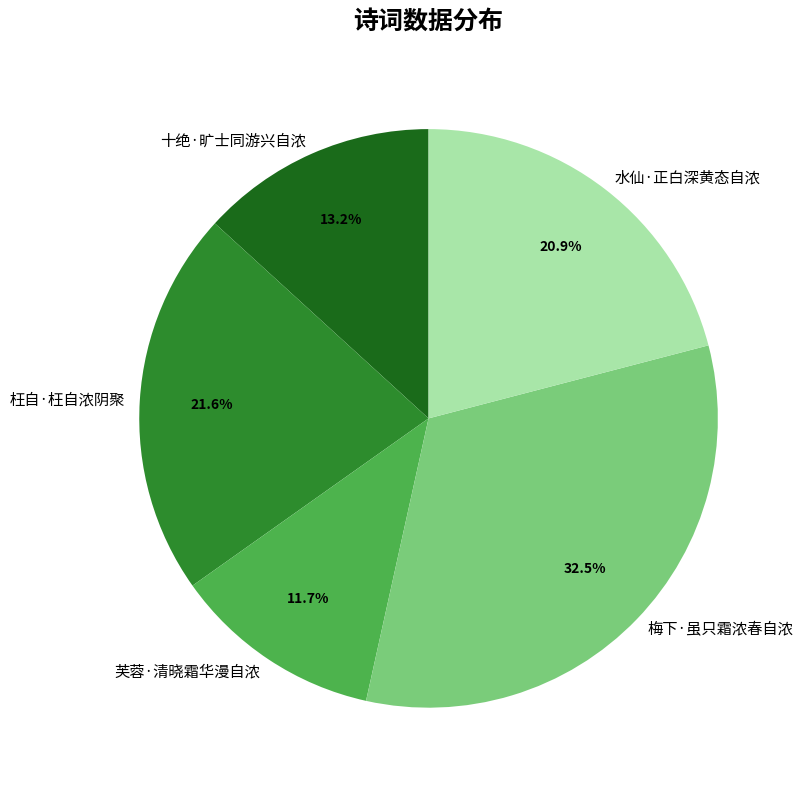

Rank the categories by value from lowest to highest.

芙蓉·清晓霜华漫自浓, 十绝·旷士同游兴自浓, 水仙·正白深黄态自浓, 枉自·枉自浓阴聚, 梅下·虽只霜浓春自浓